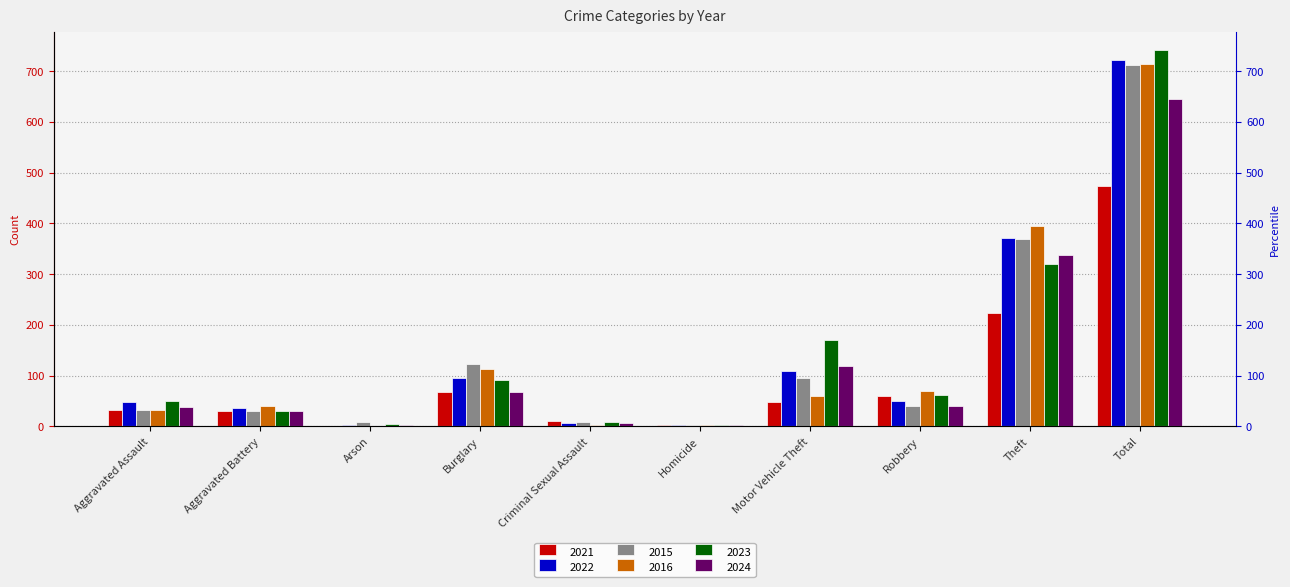

True or false: 2015 has a value of 41 at Robbery.

True